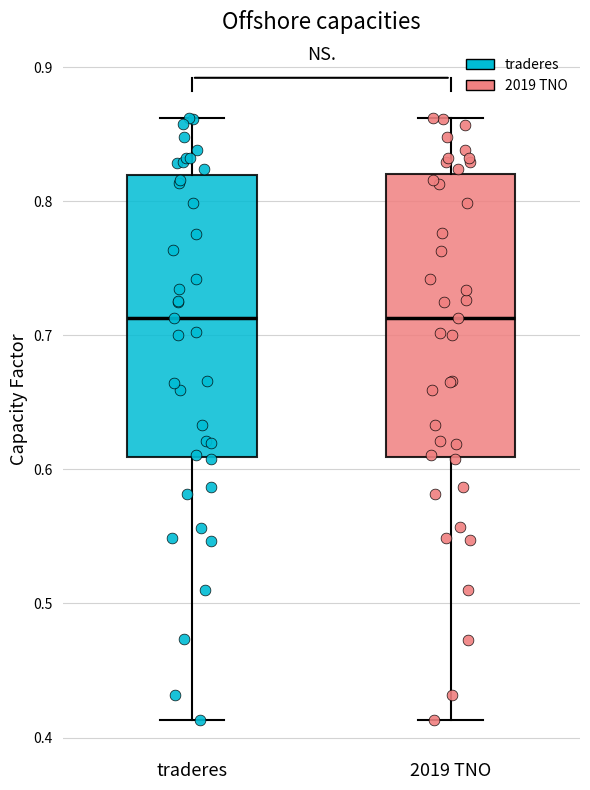

Reading left to right, transcribe this box plot: for each box, give where its median line is, the range the box spans, and where its two whiskers end, as read against the y-axis. The values are not printed on the chart, so give them approximately, as read against the axis.

traderes: median 0.71, box 0.61 to 0.82, whiskers 0.41 to 0.86
2019 TNO: median 0.71, box 0.61 to 0.82, whiskers 0.41 to 0.86